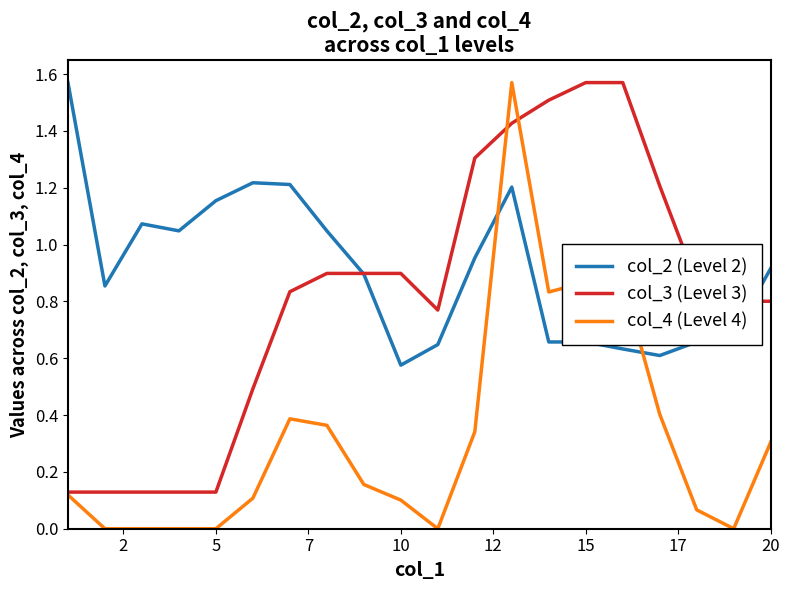

Which series ends up on top after the final intersection of col_4 (Level 4) and col_2 (Level 2)?

col_2 (Level 2)